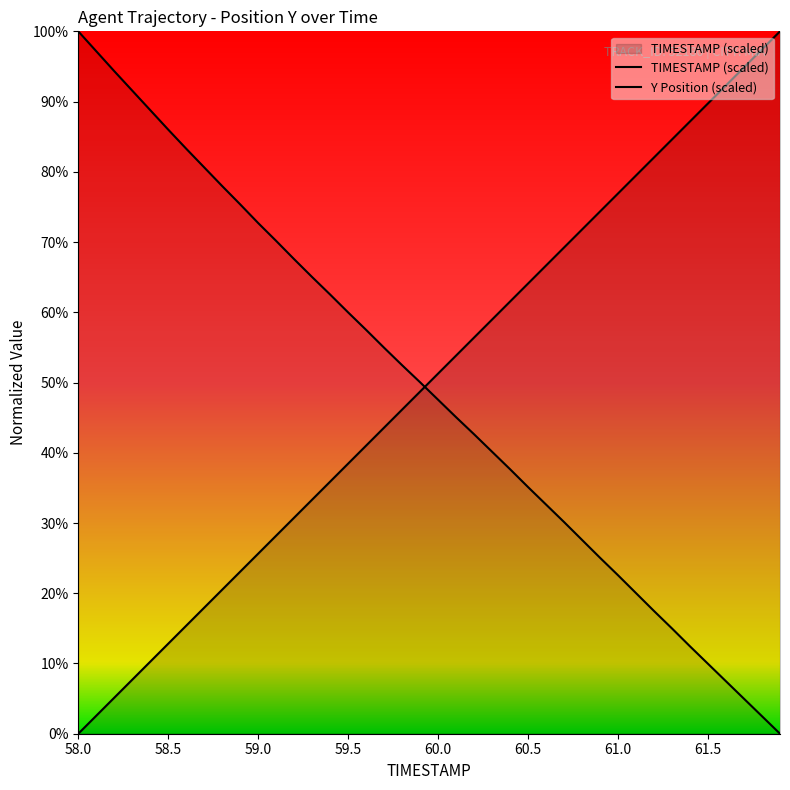

What is the value of the Y point at the 1st from the left?

100.0